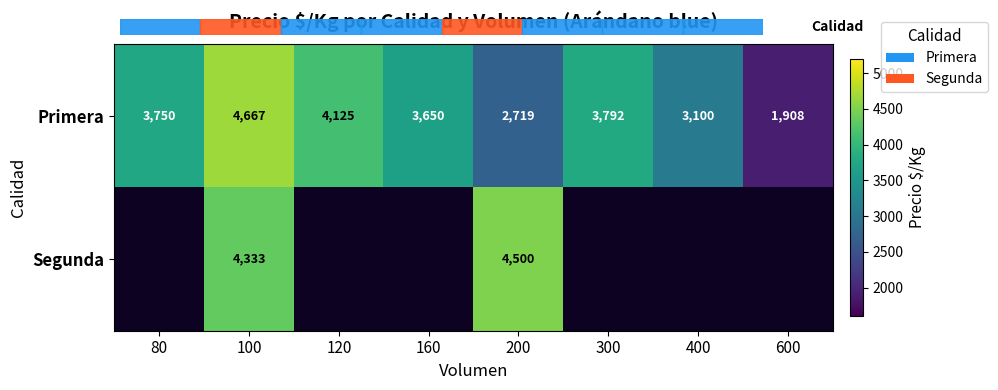

What is the difference between the maximum and minimum values in the Segunda series?

4500